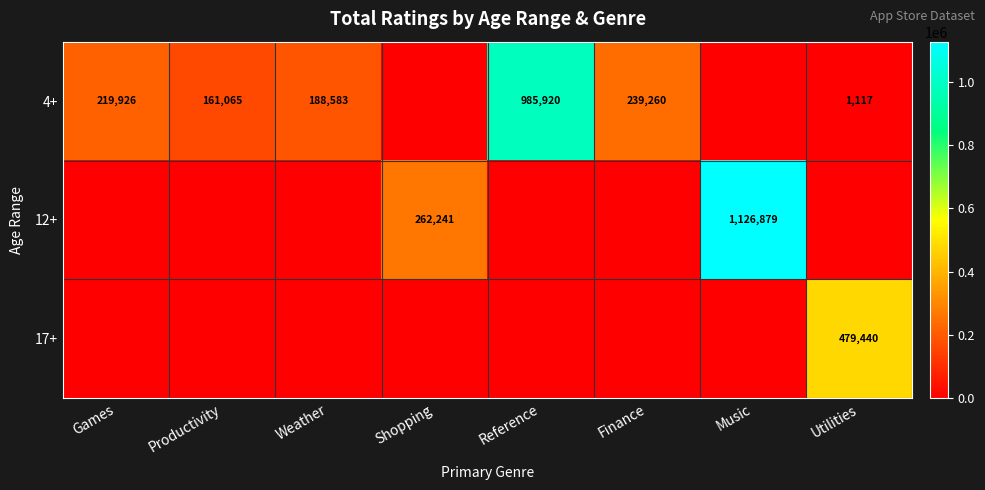

The value of 4+ at Utilities is 1675. True or false?

False